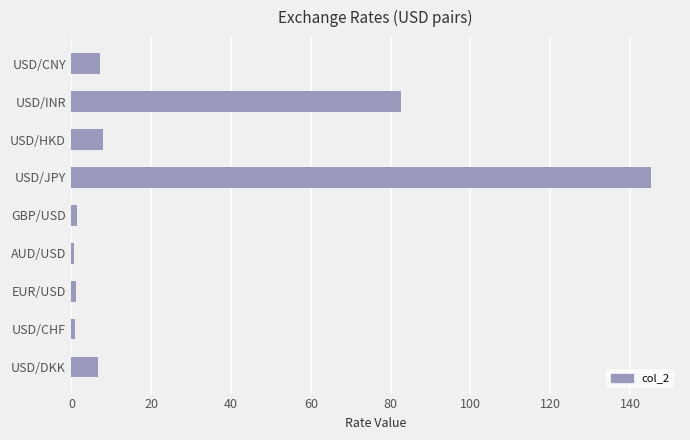

At which label is the value closest to 72?

USD/INR